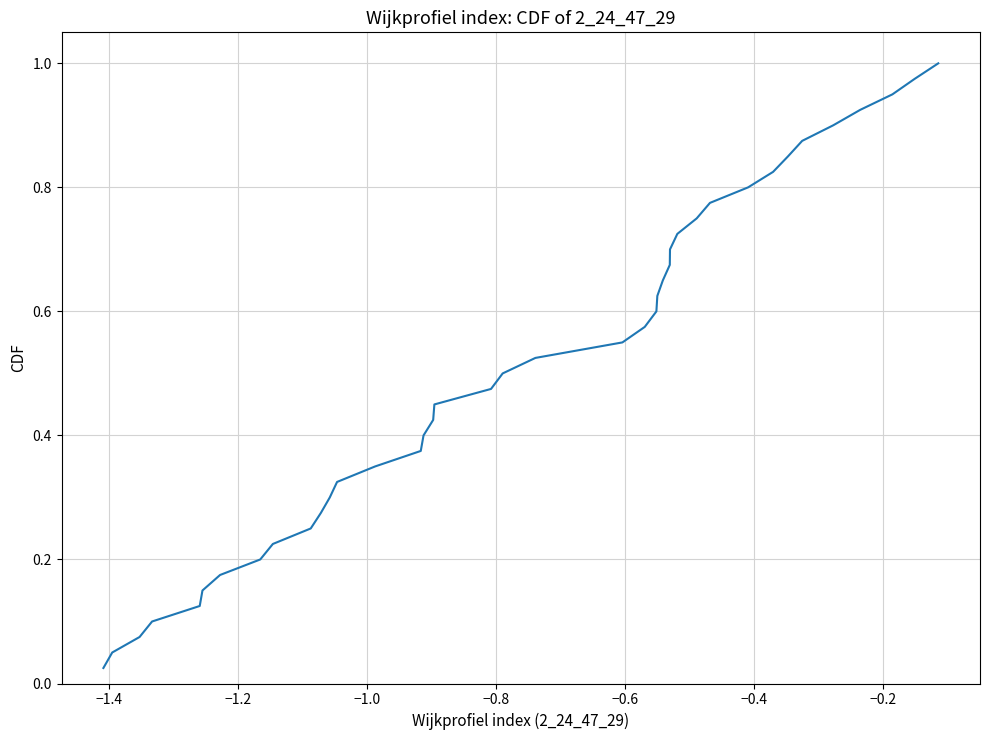

True or false: there are more than 2 points higher than both neighbors.

False